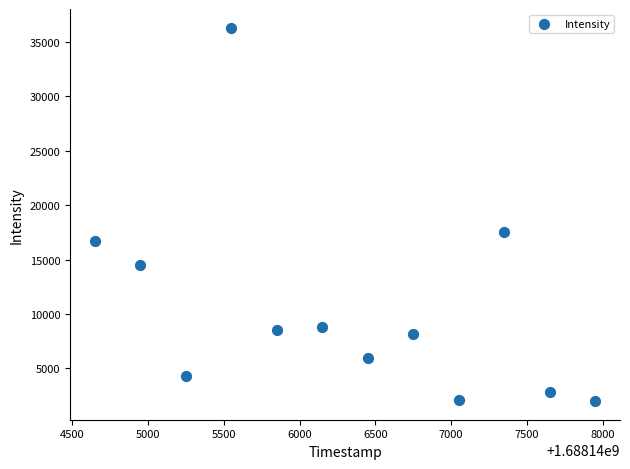

What is the range of Y values (max minus min)?

34270.4